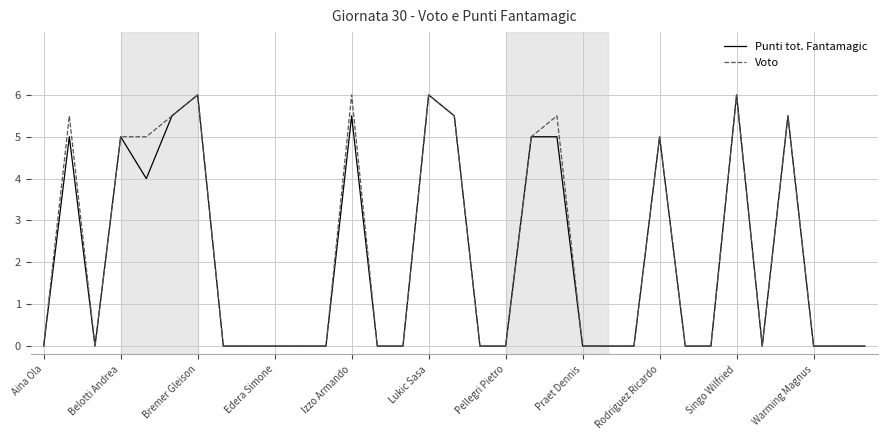

What is the maximum value for Punti tot. Fantamagic?

6.0